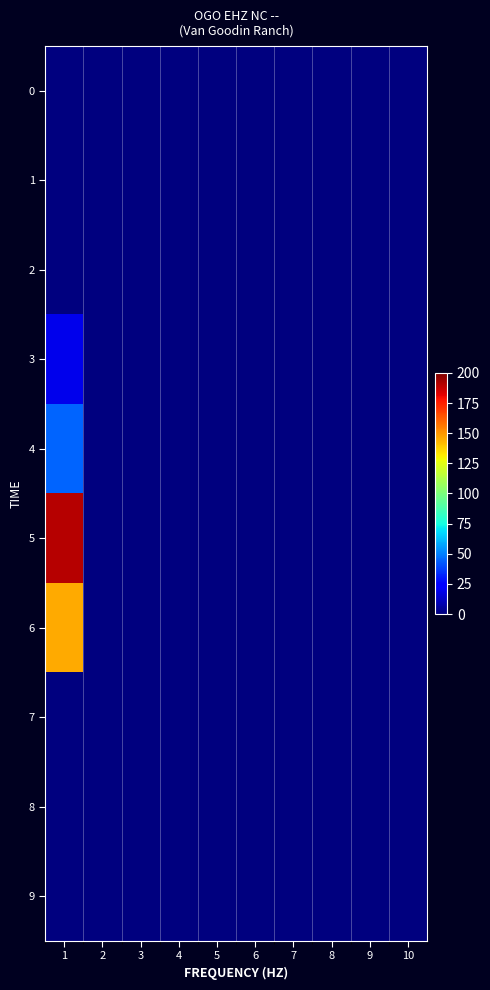

Which series has the widest spread of values?

5